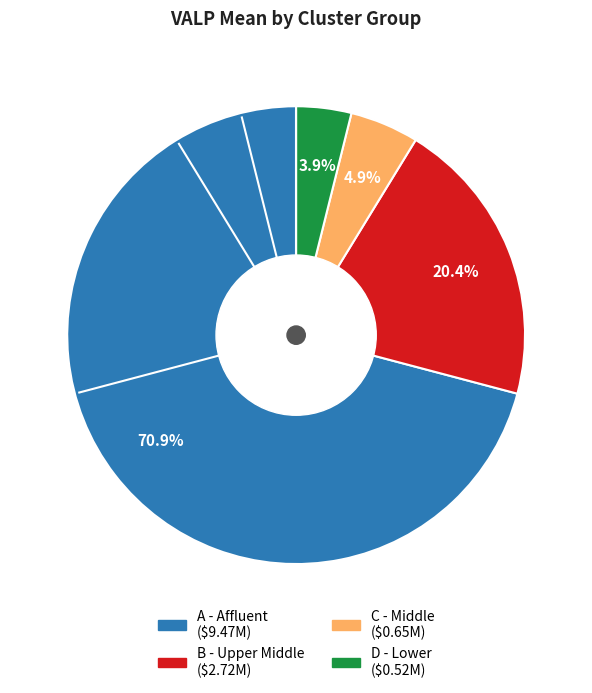

Is there any slice that represents more than half of the pie?

Yes